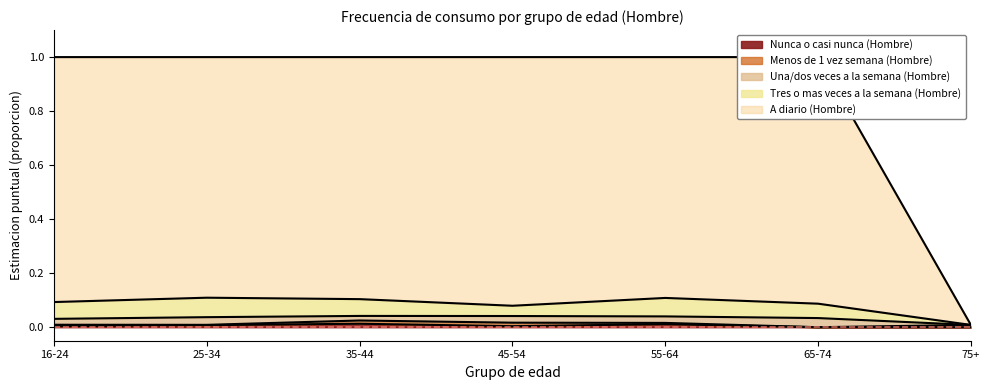

The value of Nunca o casi nunca (Hombre) at 55-64 is 0.0. True or false?

True